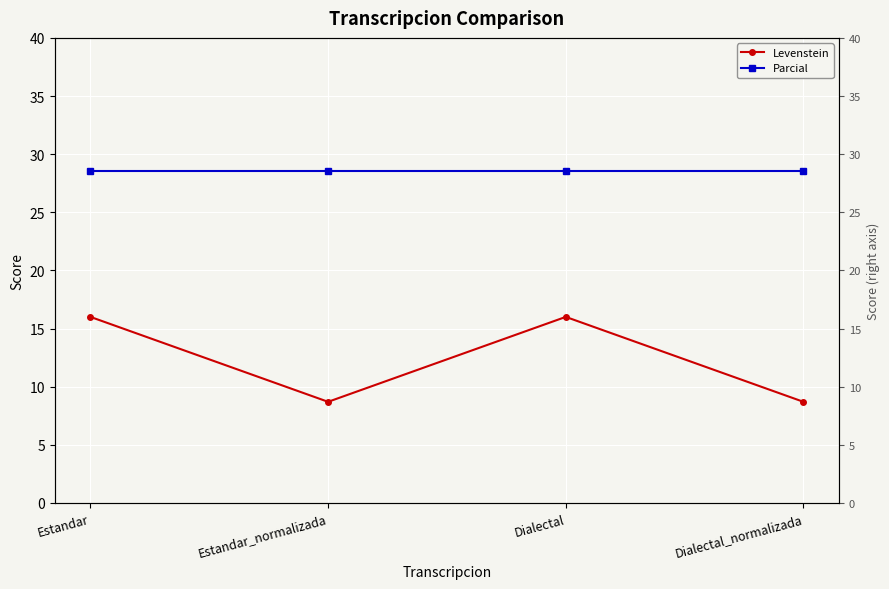

Reading left to right, extract all data points from this chart.

Levenstein: 16.0	8.7	16.0	8.7
Parcial: 28.6	28.6	28.6	28.6